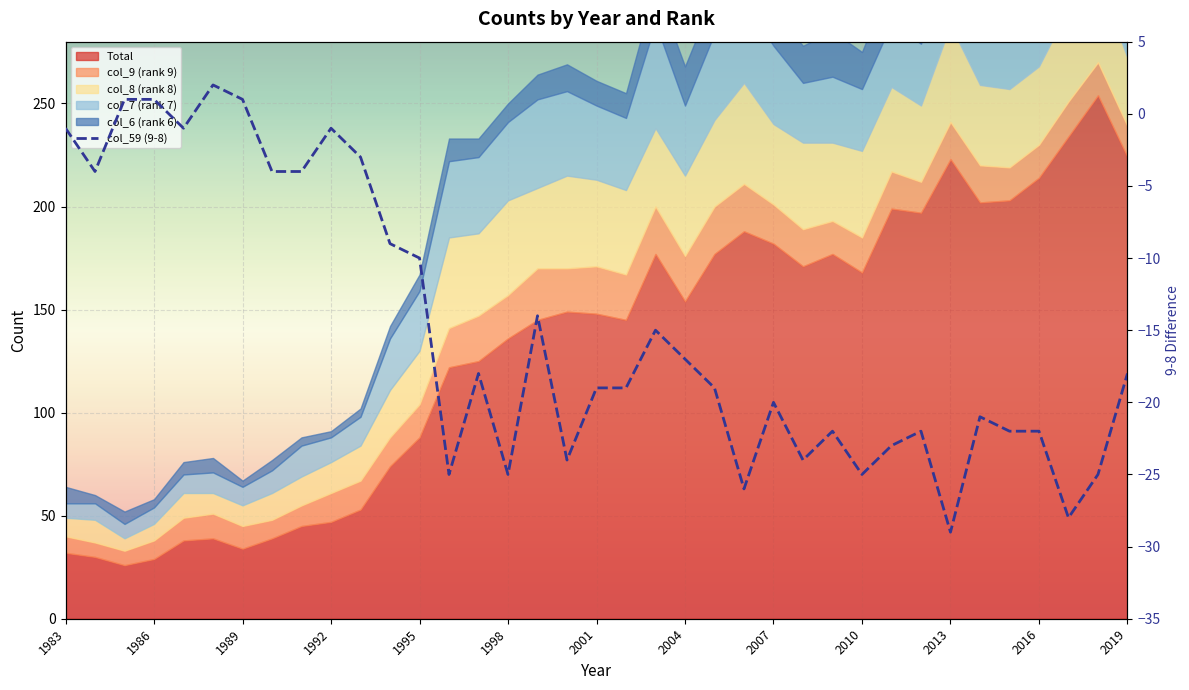

What is the minimum value shown in the chart?

-29